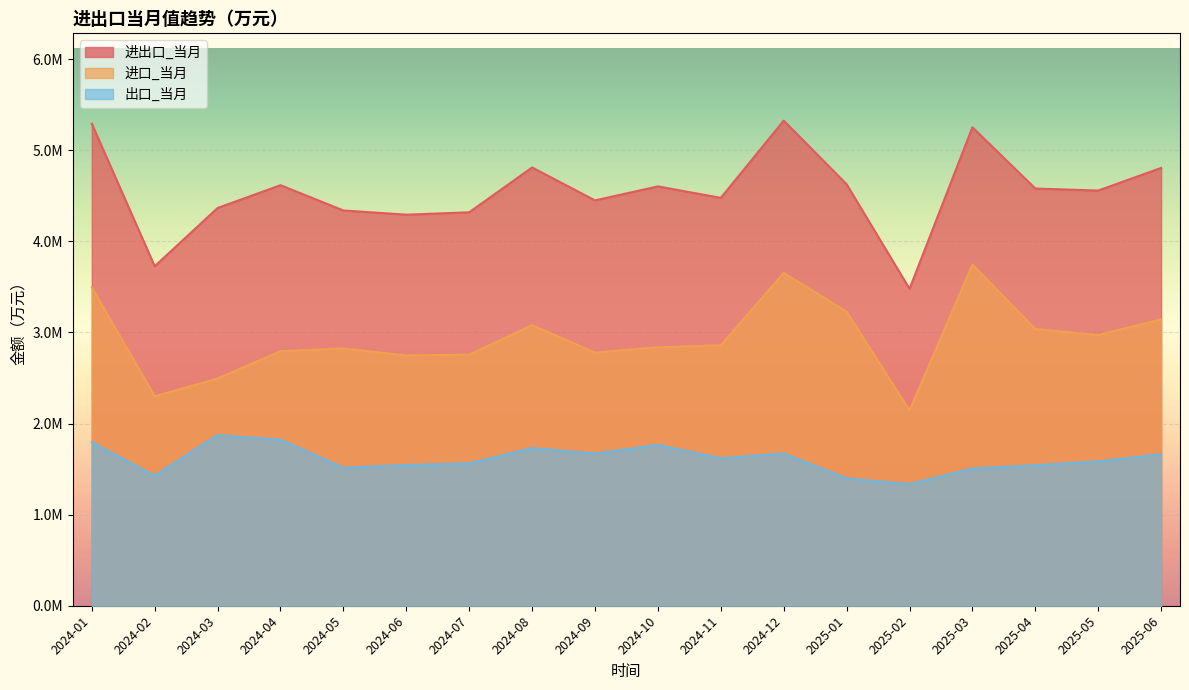

The value of 进出口_当月 at 2025-02 is 5053143. True or false?

False